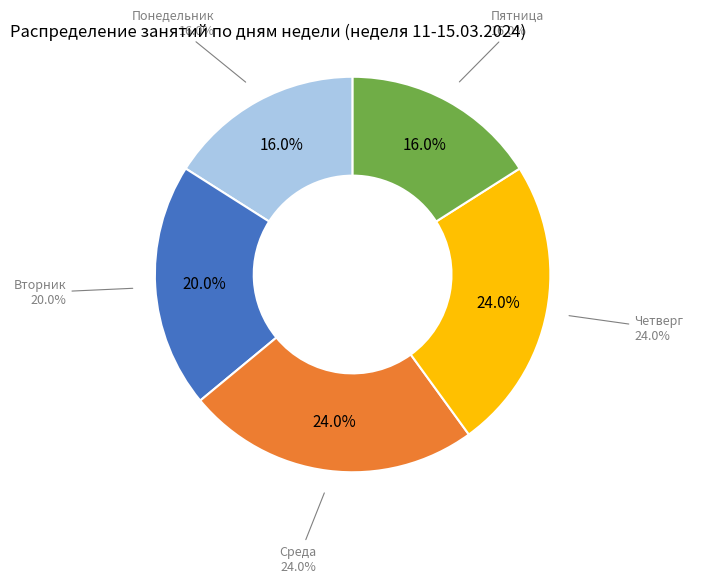

Is Вторник the majority of the pie?

No